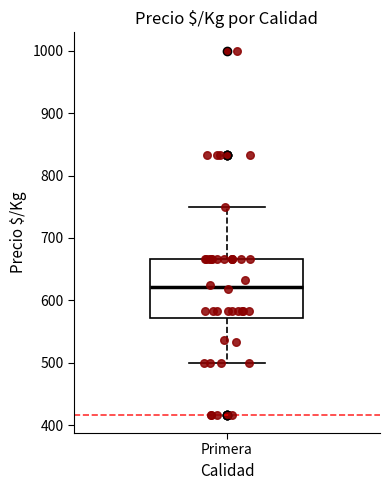

Transcribe this box plot: give where the median line is, the range the box spans, and where the two whiskers end, as read against the y-axis. The values are not printed on the chart, so give them approximately, as read against the axis.

median 620, box 570 to 670, whiskers 500 to 750